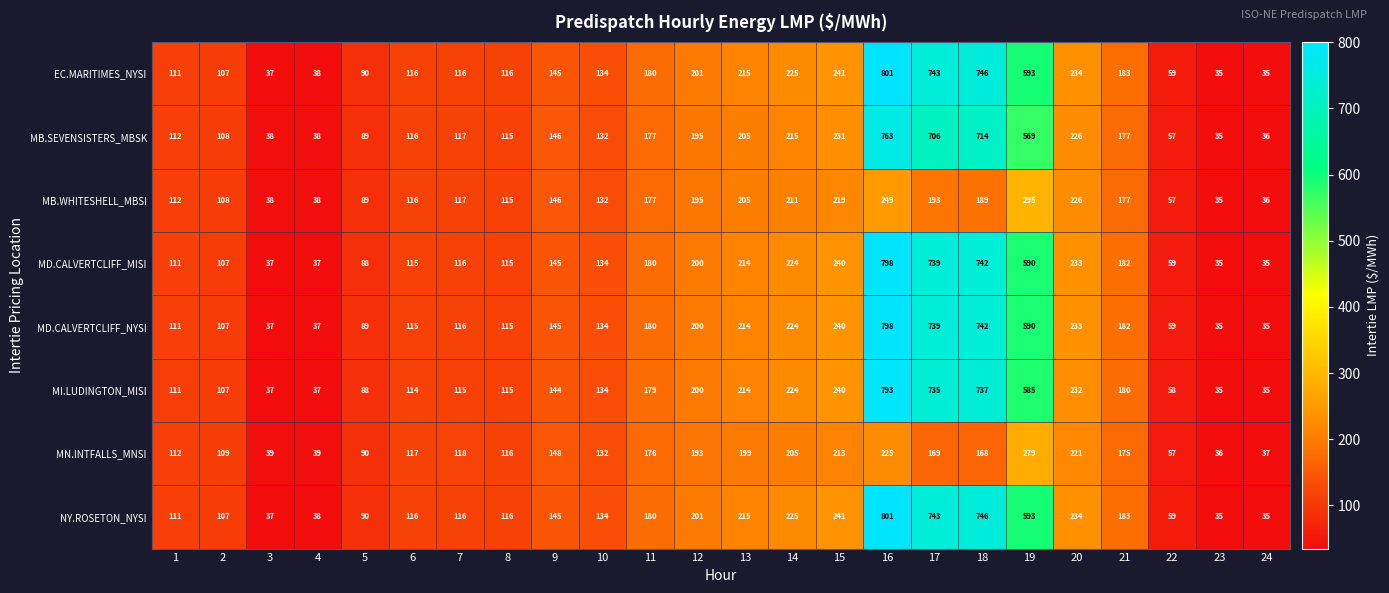

The NY.ROSETON_NYSI series shows 145 at 9. True or false?

True